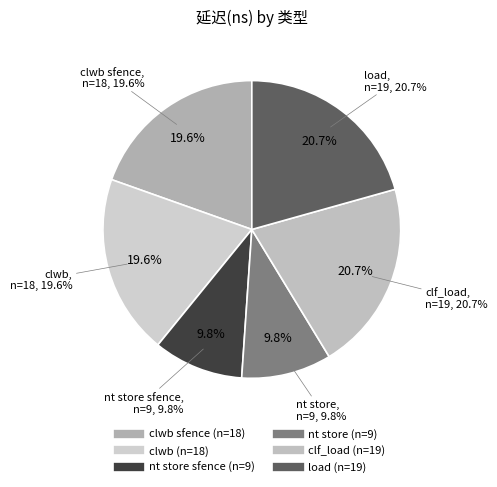

To the nearest percent, what percentage of the pie is nt store?

10%